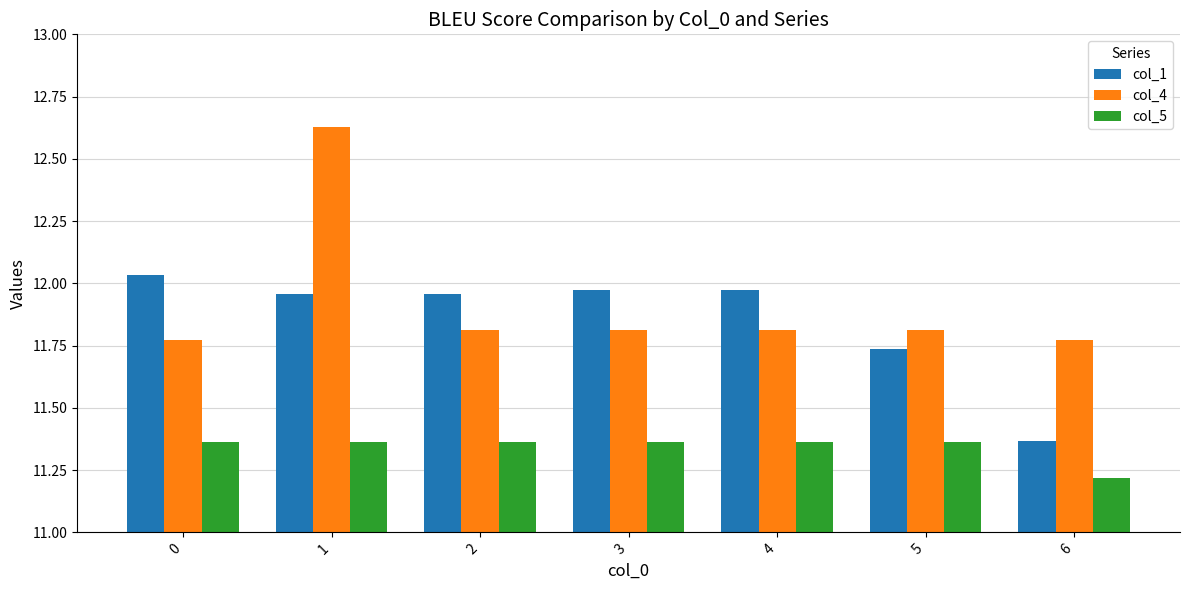

Rank the series at 6 from highest to lowest value.

col_4, col_1, col_5